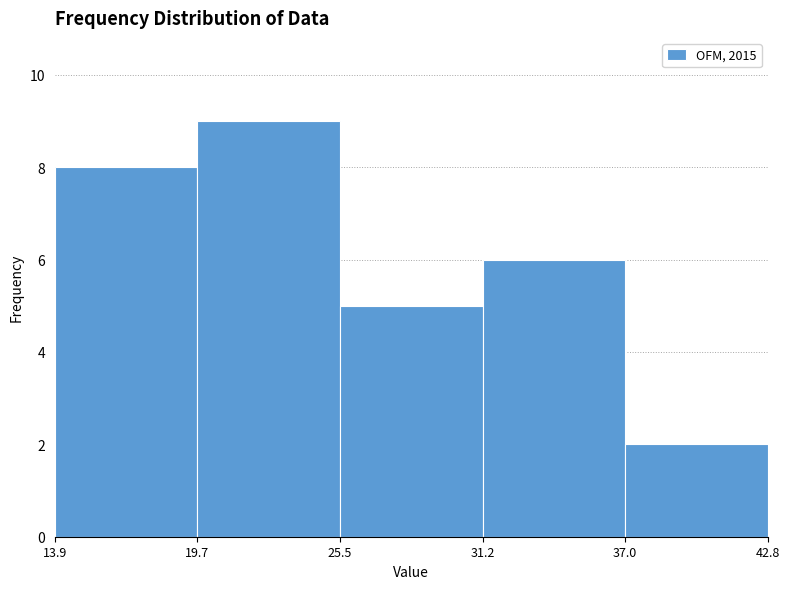

Reading left to right, transcribe this chart: for each bar, give the range it covers on the x-axis and its height. The values are not printed on the chart, so give them approximately, as read against the axis.

13.9 to 19.7: 8
19.7 to 25.5: 9
25.5 to 31.2: 5
31.2 to 37.0: 6
37.0 to 42.8: 2